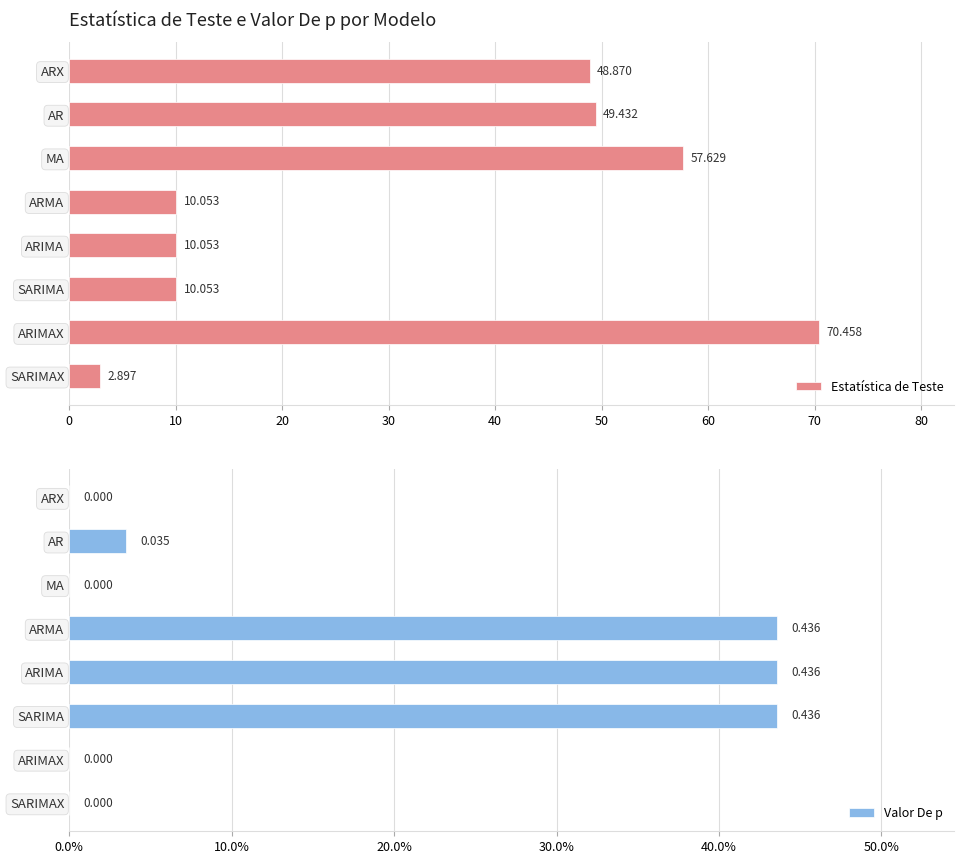

Reading left to right, list all the values displayed in this chart.

Estatística de Teste: 48.9	49.4	57.6	10.1	10.1	10.1	70.5	2.9
Valor De p: 0.0	0.0	0.0	0.4	0.4	0.4	0.0	0.0